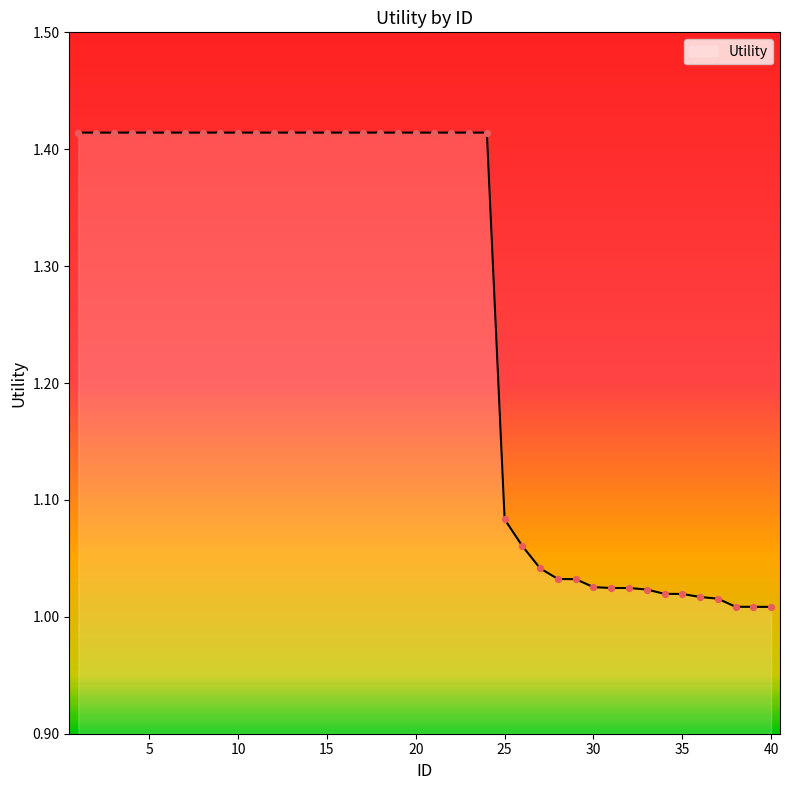

What is the difference between the maximum and minimum values?

0.4